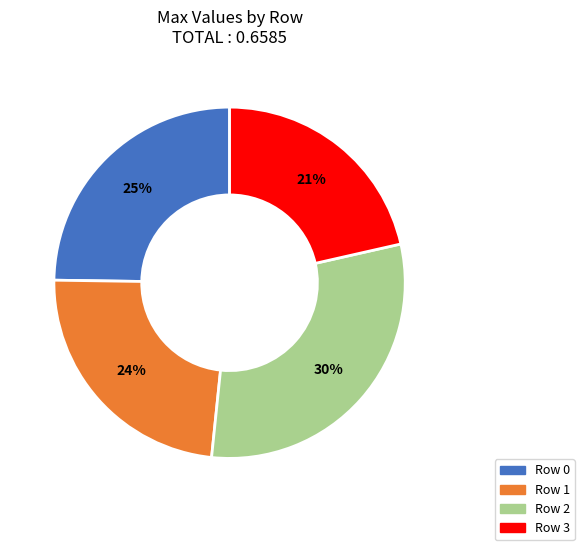

Is it true that Row 2 is 30% of the pie?

True